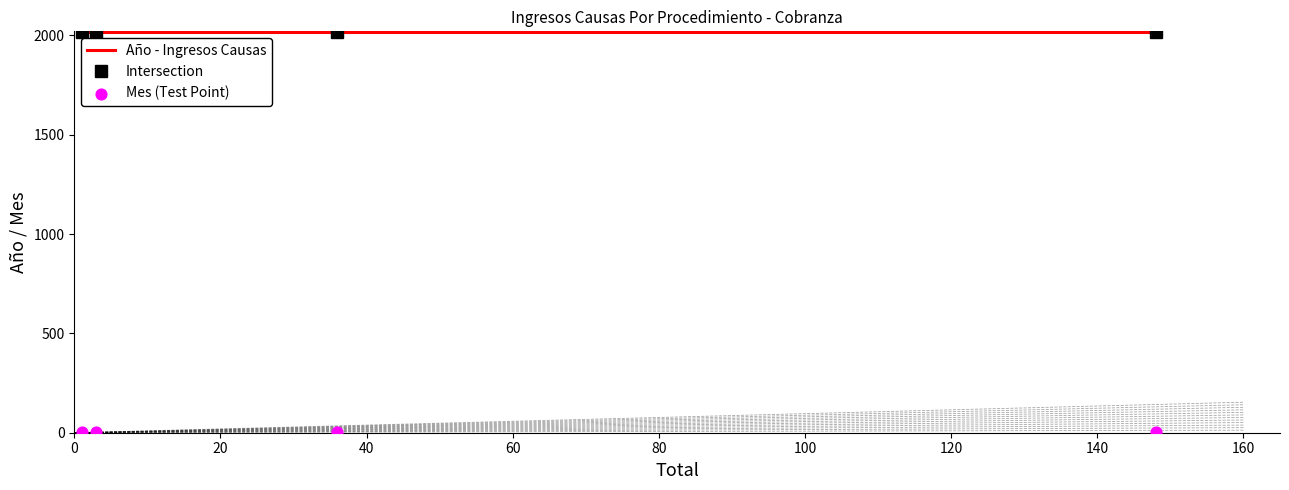

At how many categories does at least one series exceed 1601?

4